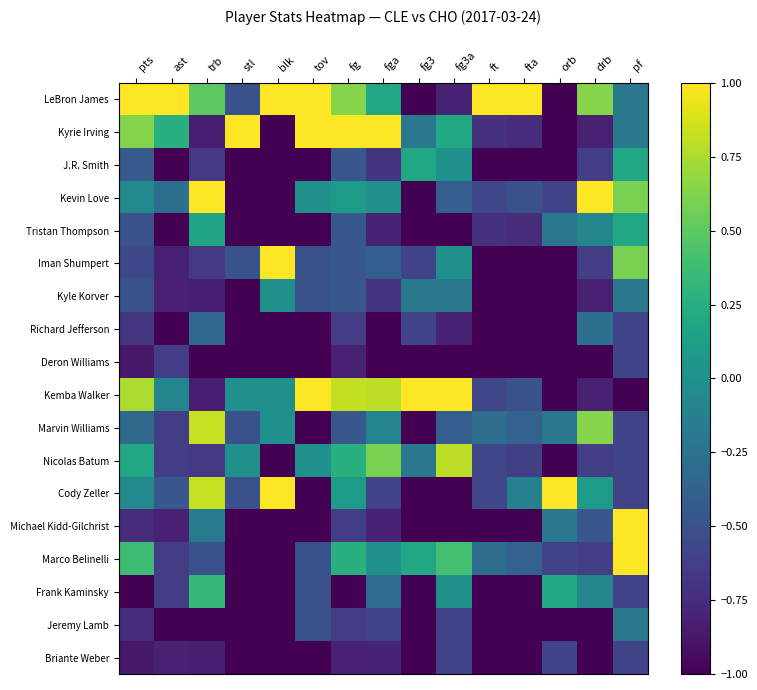

Reading left to right, extract all data points from this chart.

LeBron James: pts=1.0	ast=1.0	trb=0.5	stl=-0.5	blk=1.0	tov=1.0	fg=0.6	fga=0.2	fg3=-1.0	fg3a=-0.8	ft=1.0	fta=1.0	orb=-1.0	drb=0.6	pf=-0.2
Kyrie Irving: pts=0.6	ast=0.3	trb=-0.8	stl=1.0	blk=-1.0	tov=1.0	fg=1.0	fga=1.0	fg3=-0.2	fg3a=0.2	ft=-0.7	fta=-0.8	orb=-1.0	drb=-0.8	pf=-0.2
J.R. Smith: pts=-0.4	ast=-1.0	trb=-0.7	stl=-1.0	blk=-1.0	tov=-1.0	fg=-0.5	fga=-0.7	fg3=0.2	fg3a=0.0	ft=-1.0	fta=-1.0	orb=-1.0	drb=-0.6	pf=0.2
Kevin Love: pts=-0.1	ast=-0.3	trb=1.0	stl=-1.0	blk=-1.0	tov=0.0	fg=0.1	fga=0.0	fg3=-1.0	fg3a=-0.4	ft=-0.6	fta=-0.5	orb=-0.6	drb=1.0	pf=0.6
Tristan Thompson: pts=-0.5	ast=-1.0	trb=0.2	stl=-1.0	blk=-1.0	tov=-1.0	fg=-0.5	fga=-0.8	fg3=-1.0	fg3a=-1.0	ft=-0.7	fta=-0.8	orb=-0.2	drb=-0.1	pf=0.2
Iman Shumpert: pts=-0.6	ast=-0.8	trb=-0.7	stl=-0.5	blk=1.0	tov=-0.5	fg=-0.5	fga=-0.4	fg3=-0.6	fg3a=0.0	ft=-1.0	fta=-1.0	orb=-1.0	drb=-0.6	pf=0.6
Kyle Korver: pts=-0.5	ast=-0.8	trb=-0.8	stl=-1.0	blk=0.0	tov=-0.5	fg=-0.5	fga=-0.7	fg3=-0.2	fg3a=-0.2	ft=-1.0	fta=-1.0	orb=-1.0	drb=-0.8	pf=-0.2
Richard Jefferson: pts=-0.7	ast=-1.0	trb=-0.3	stl=-1.0	blk=-1.0	tov=-1.0	fg=-0.6	fga=-1.0	fg3=-0.6	fg3a=-0.8	ft=-1.0	fta=-1.0	orb=-1.0	drb=-0.3	pf=-0.6
Deron Williams: pts=-0.9	ast=-0.6	trb=-1.0	stl=-1.0	blk=-1.0	tov=-1.0	fg=-0.8	fga=-1.0	fg3=-1.0	fg3a=-1.0	ft=-1.0	fta=-1.0	orb=-1.0	drb=-1.0	pf=-0.6
Kemba Walker: pts=0.8	ast=-0.1	trb=-0.8	stl=0.0	blk=0.0	tov=1.0	fg=0.8	fga=0.8	fg3=1.0	fg3a=1.0	ft=-0.6	fta=-0.5	orb=-1.0	drb=-0.8	pf=-1.0
Marvin Williams: pts=-0.3	ast=-0.6	trb=0.8	stl=-0.5	blk=0.0	tov=-1.0	fg=-0.5	fga=-0.1	fg3=-1.0	fg3a=-0.4	ft=-0.3	fta=-0.4	orb=-0.2	drb=0.6	pf=-0.6
Nicolas Batum: pts=0.2	ast=-0.6	trb=-0.7	stl=0.0	blk=-1.0	tov=0.0	fg=0.3	fga=0.6	fg3=-0.2	fg3a=0.8	ft=-0.6	fta=-0.6	orb=-1.0	drb=-0.6	pf=-0.6
Cody Zeller: pts=-0.1	ast=-0.5	trb=0.8	stl=-0.5	blk=1.0	tov=-1.0	fg=0.1	fga=-0.6	fg3=-1.0	fg3a=-1.0	ft=-0.6	fta=-0.1	orb=1.0	drb=0.1	pf=-0.6
Michael Kidd-Gilchrist: pts=-0.8	ast=-0.8	trb=-0.2	stl=-1.0	blk=-1.0	tov=-1.0	fg=-0.6	fga=-0.8	fg3=-1.0	fg3a=-1.0	ft=-1.0	fta=-1.0	orb=-0.2	drb=-0.5	pf=1.0
Marco Belinelli: pts=0.4	ast=-0.6	trb=-0.5	stl=-1.0	blk=-1.0	tov=-0.5	fg=0.3	fga=0.0	fg3=0.2	fg3a=0.4	ft=-0.3	fta=-0.4	orb=-0.6	drb=-0.6	pf=1.0
Frank Kaminsky: pts=-1.0	ast=-0.6	trb=0.3	stl=-1.0	blk=-1.0	tov=-0.5	fg=-1.0	fga=-0.3	fg3=-1.0	fg3a=0.0	ft=-1.0	fta=-1.0	orb=0.2	drb=-0.1	pf=-0.6
Jeremy Lamb: pts=-0.8	ast=-1.0	trb=-1.0	stl=-1.0	blk=-1.0	tov=-0.5	fg=-0.6	fga=-0.6	fg3=-1.0	fg3a=-0.6	ft=-1.0	fta=-1.0	orb=-1.0	drb=-1.0	pf=-0.2
Briante Weber: pts=-0.9	ast=-0.8	trb=-0.8	stl=-1.0	blk=-1.0	tov=-1.0	fg=-0.8	fga=-0.8	fg3=-1.0	fg3a=-0.6	ft=-1.0	fta=-1.0	orb=-0.6	drb=-1.0	pf=-0.6